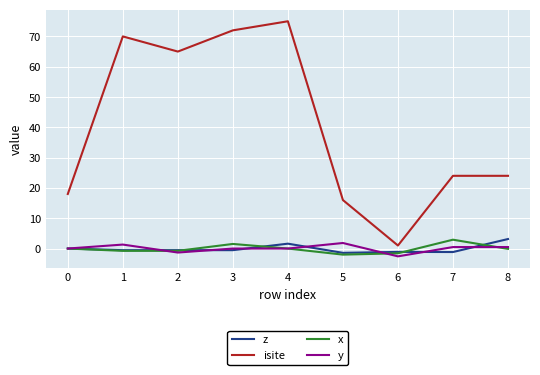

Between 3 and 7, which series saw the biggest shift?

isite